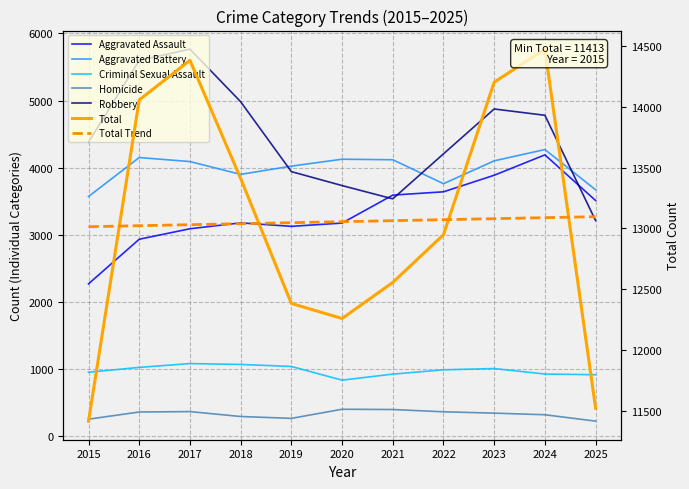

List the series in order of their peak value, highest first.

Total, Robbery, Aggravated Battery, Aggravated Assault, Criminal Sexual Assault, Homicide